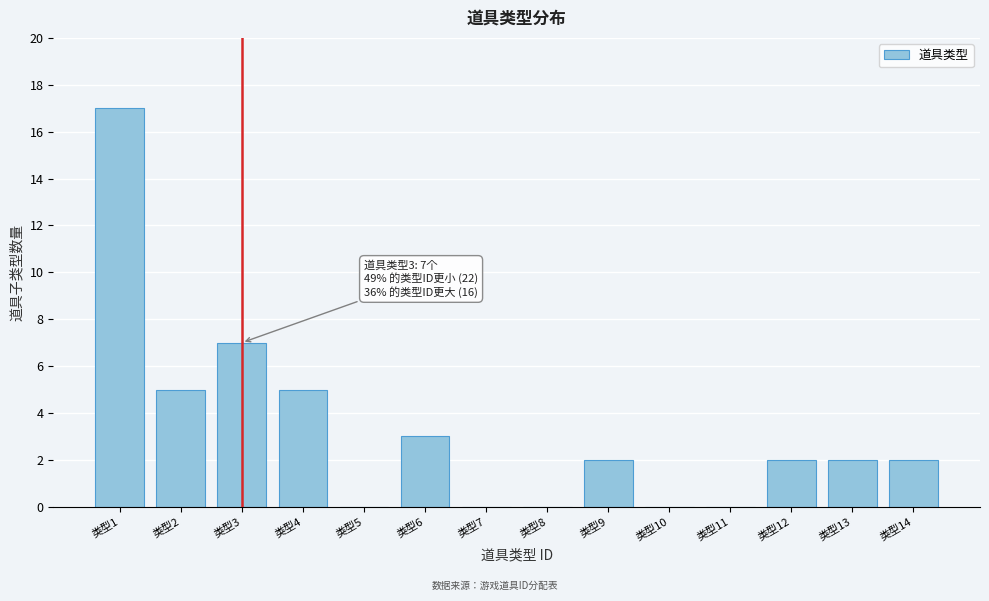

Reading left to right, transcribe all the data shown in this chart.

类型1=17	类型2=5	类型3=7	类型4=5	类型5=0	类型6=3	类型7=0	类型8=0	类型9=2	类型10=0	类型11=0	类型12=2	类型13=2	类型14=2